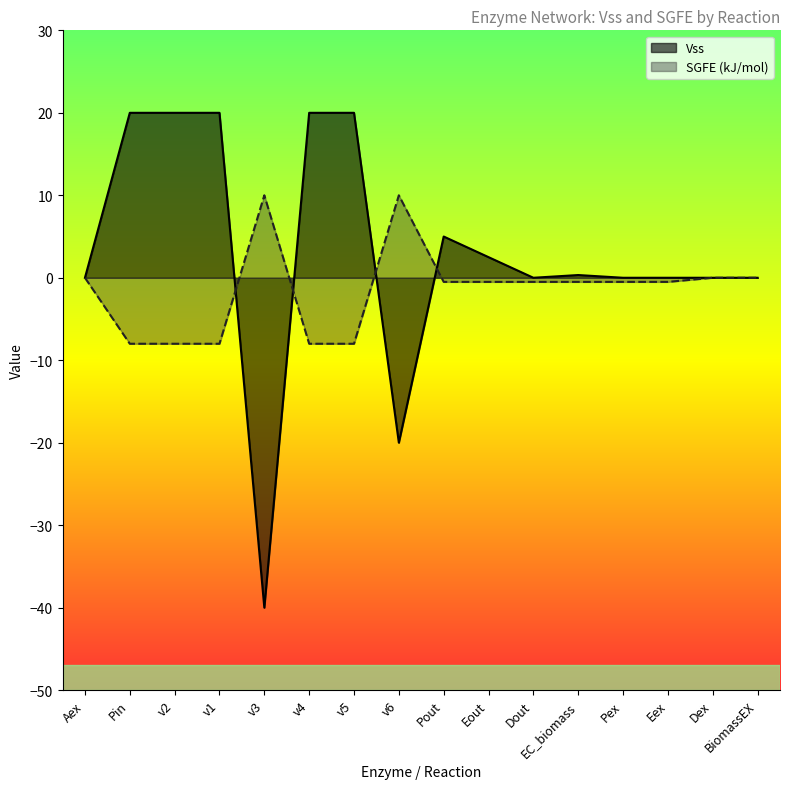

Which series ends up on top after the final intersection of Vss and SGFE (kJ/mol)?

Vss